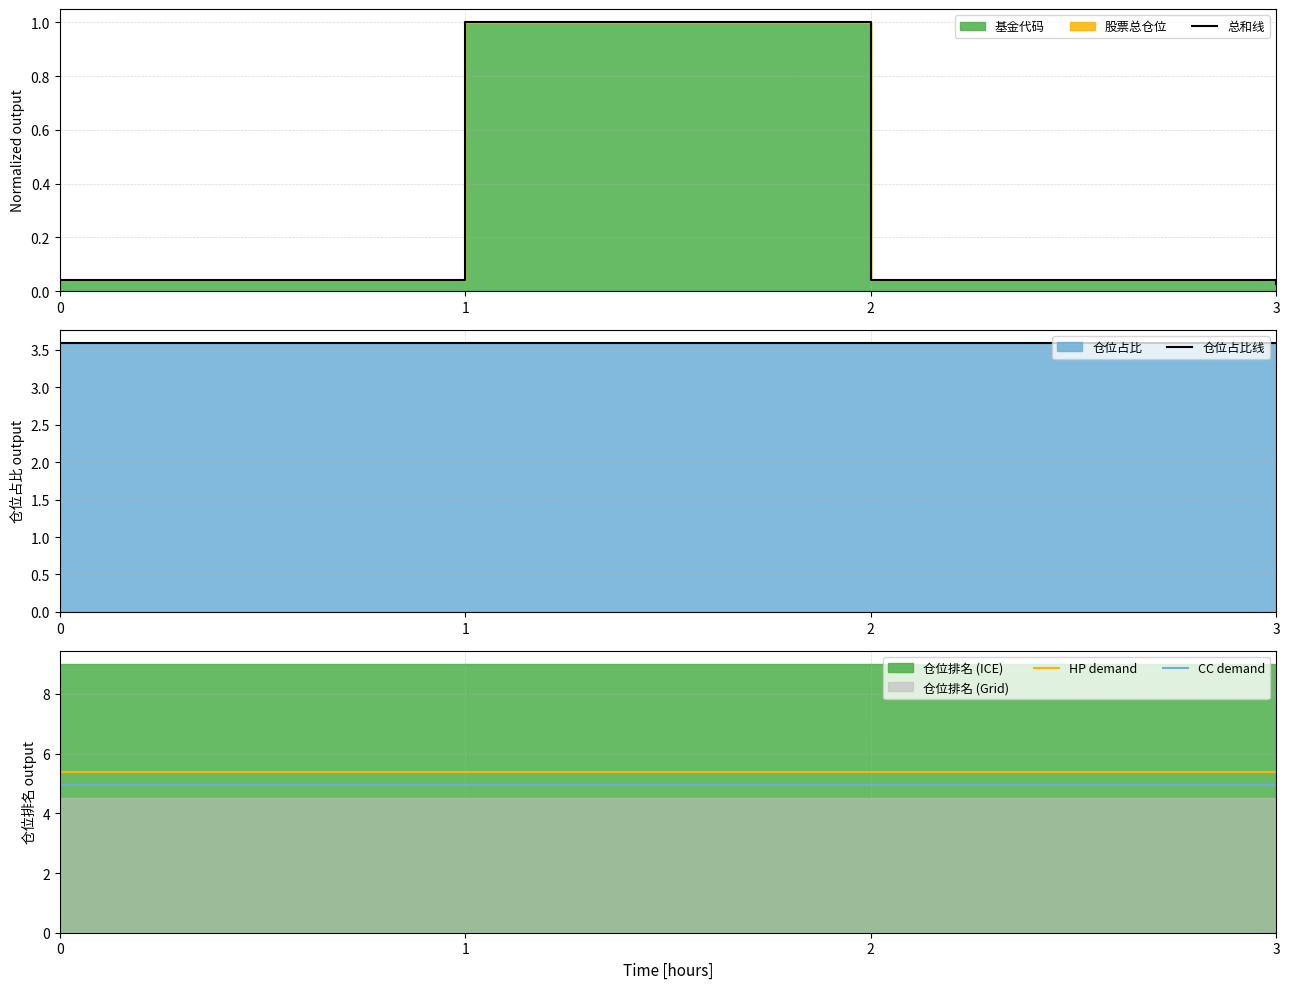

Which series has the largest range (max minus min)?

总和线